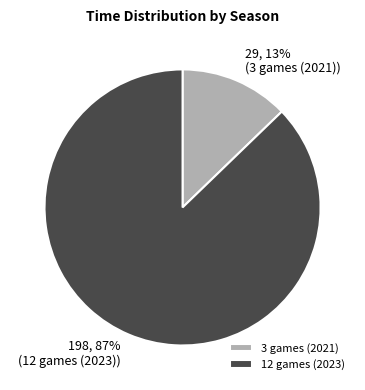

Is there any slice that represents more than half of the pie?

Yes